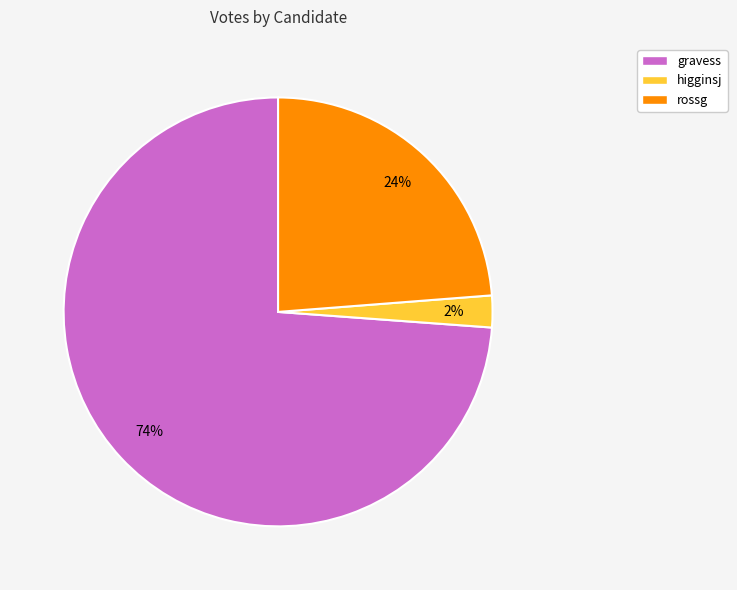

The gravess slice represents 74% of the pie. True or false?

True